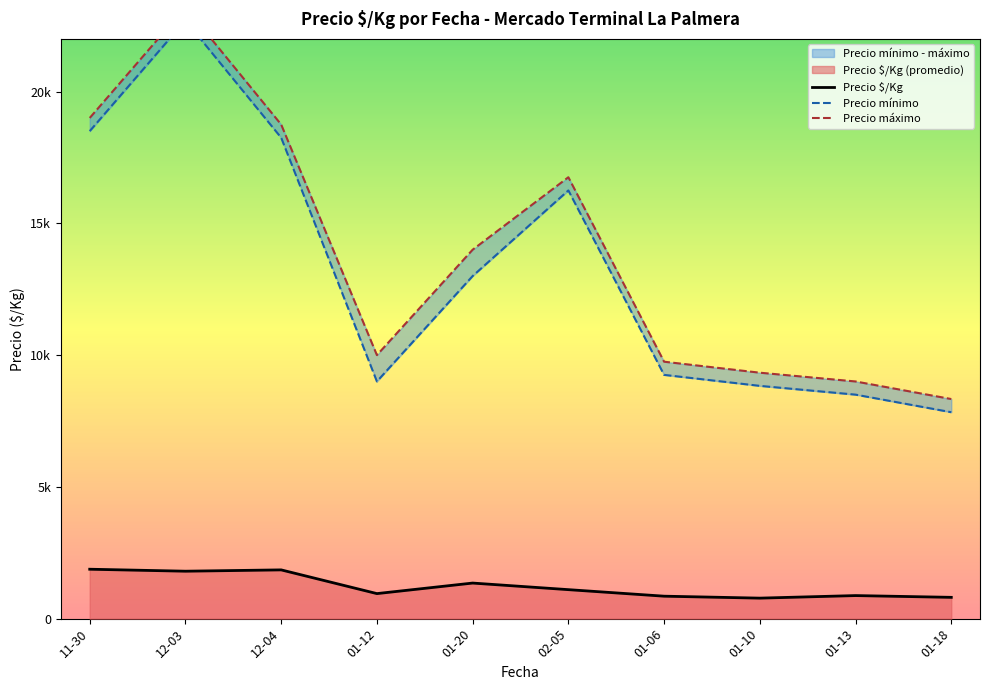

The Precio $/Kg series shows 875 at 2022-01-18. True or false?

True